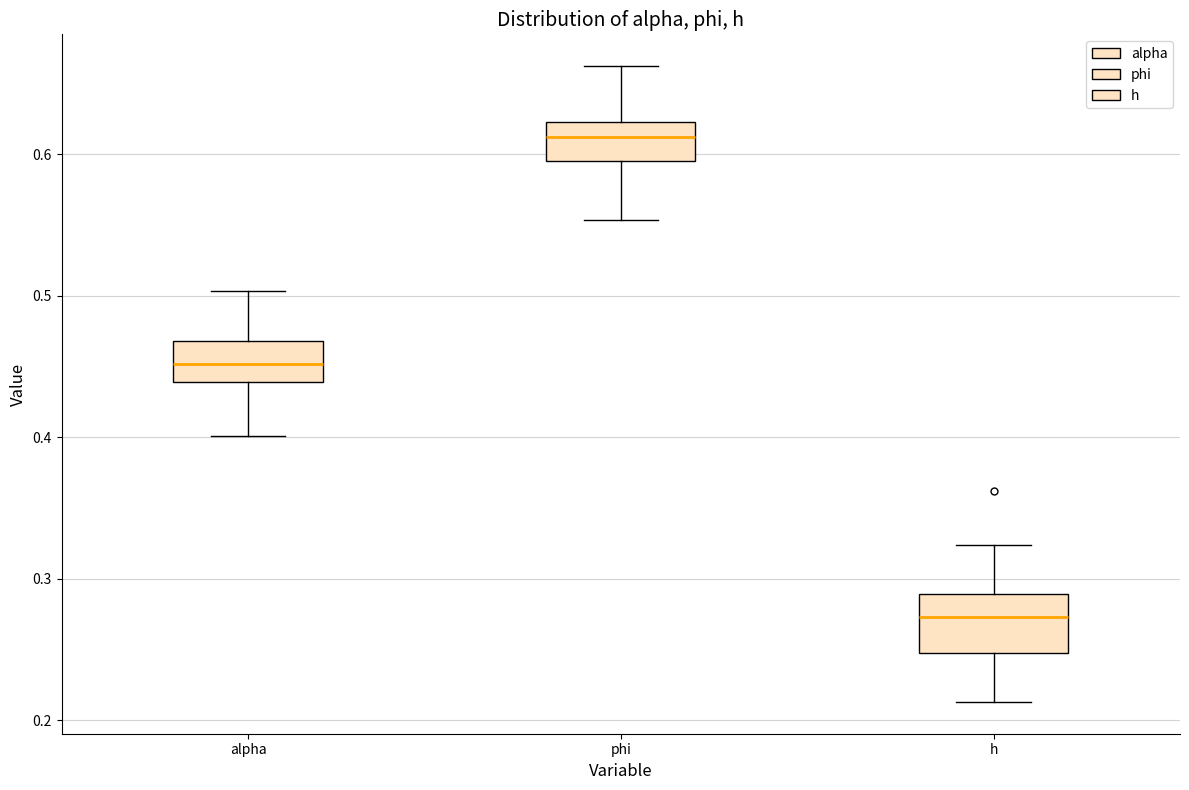

Which box's median line is the highest?

phi